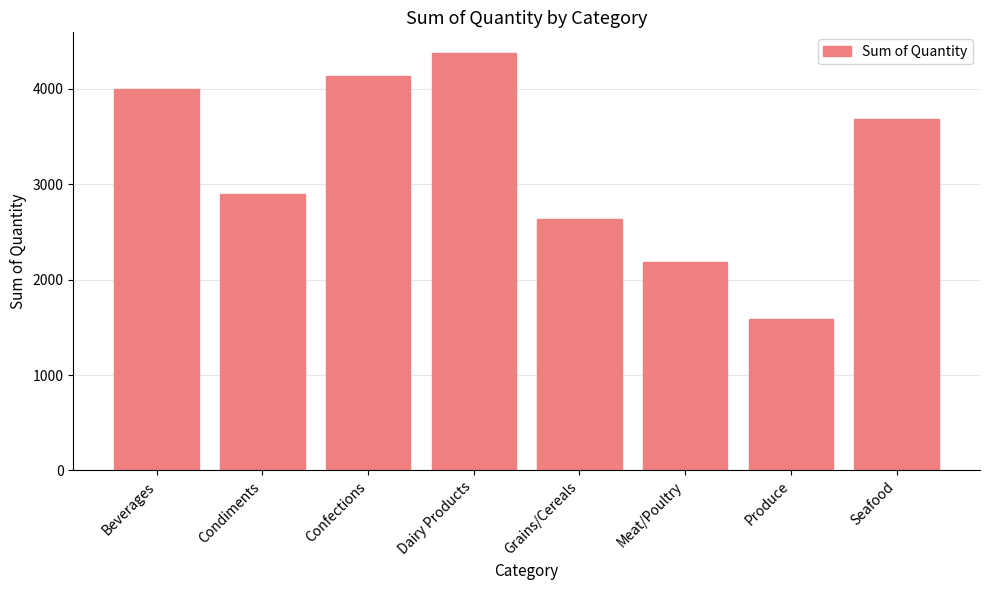

How many distinct data groups are displayed?

1